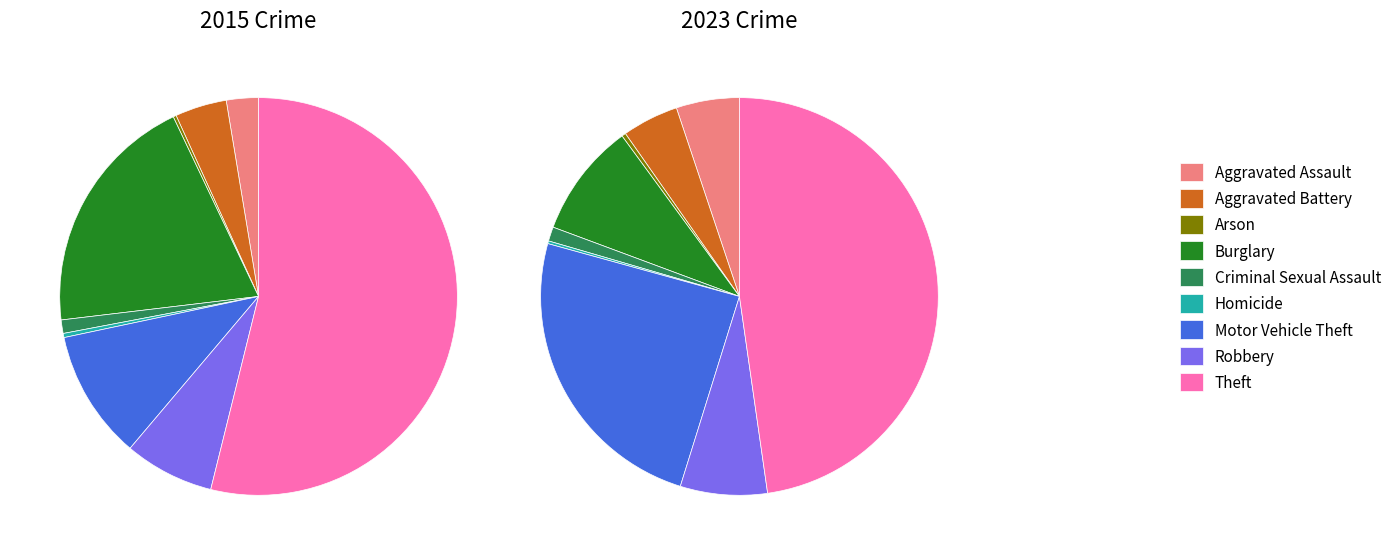

The Theft slice represents 48% of the pie. True or false?

True